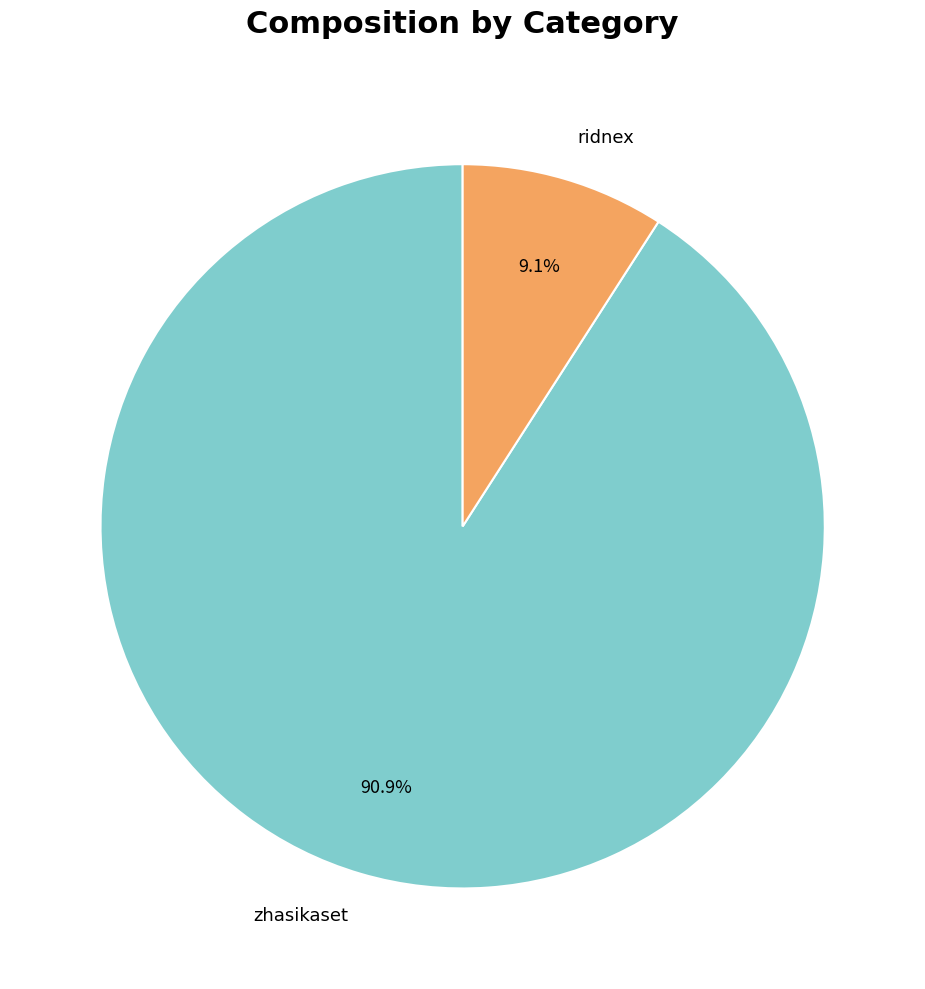

Which category has the biggest portion of the pie?

zhasikaset